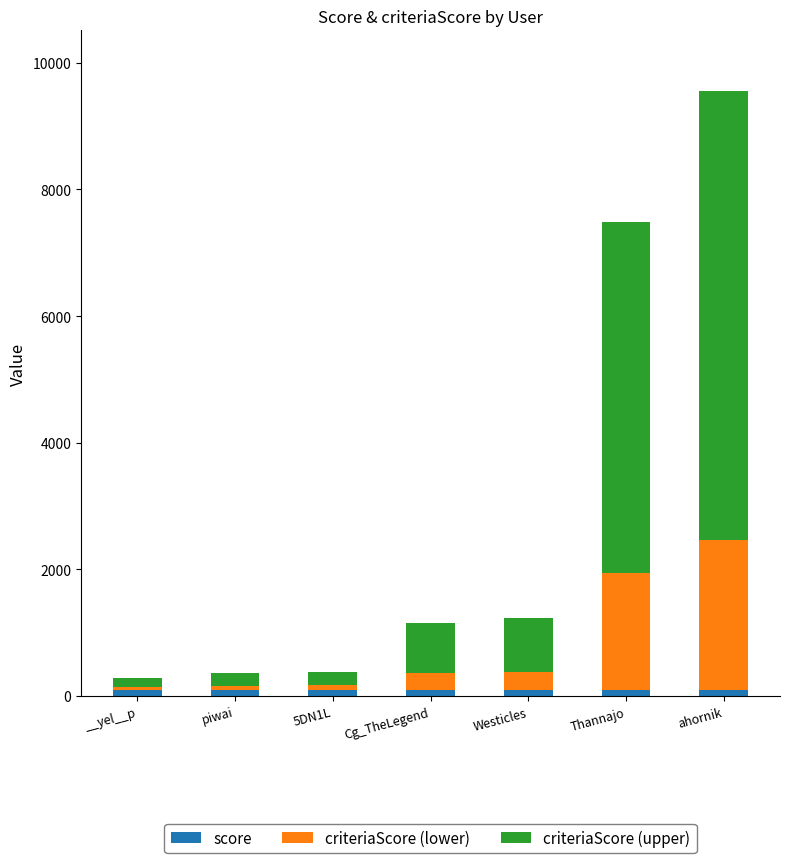

At which category is the sum across all series the highest?

ahornik